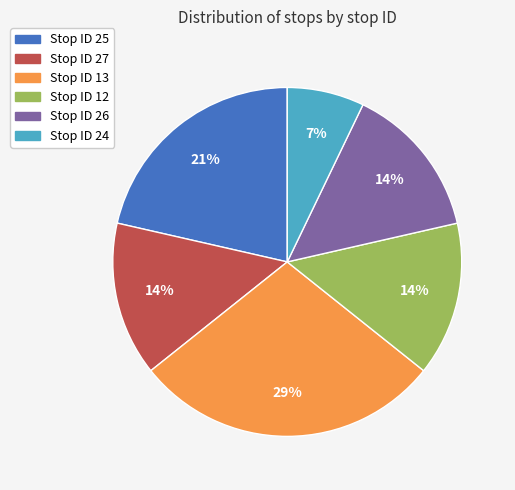

Do Stop ID 26 and Stop ID 13 together represent more than half of the pie?

No